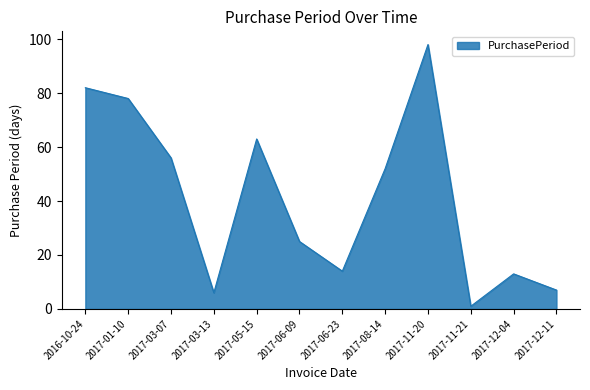

At which label is the value closest to 49?

2017-08-14